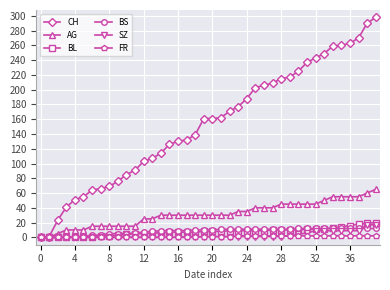

How many lines are shown in the chart?

6